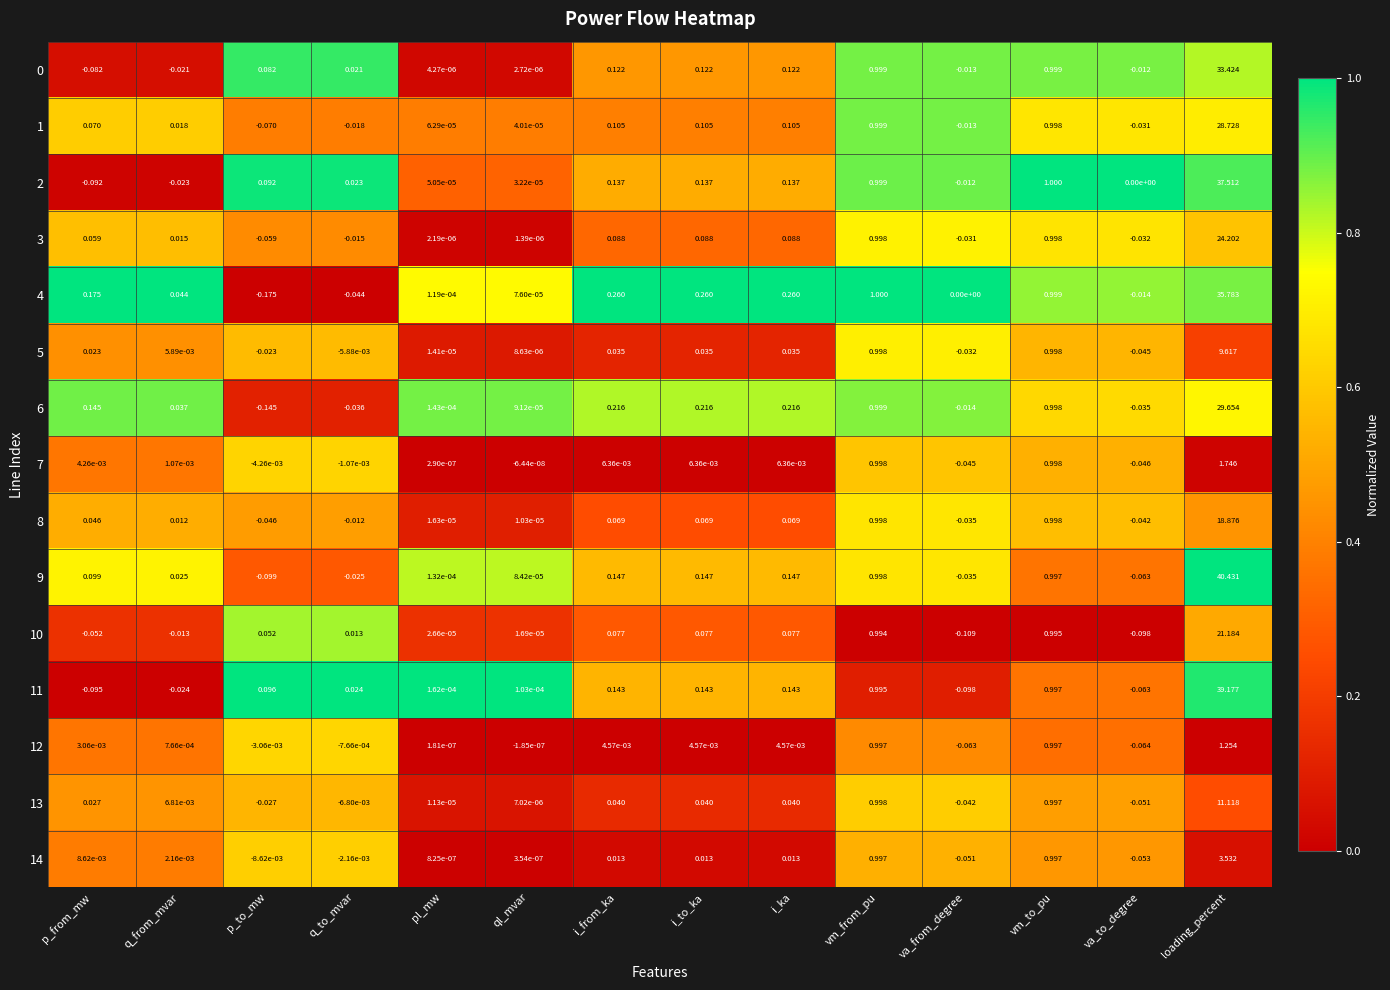

At which category is the sum across all series the highest?

loading_percent